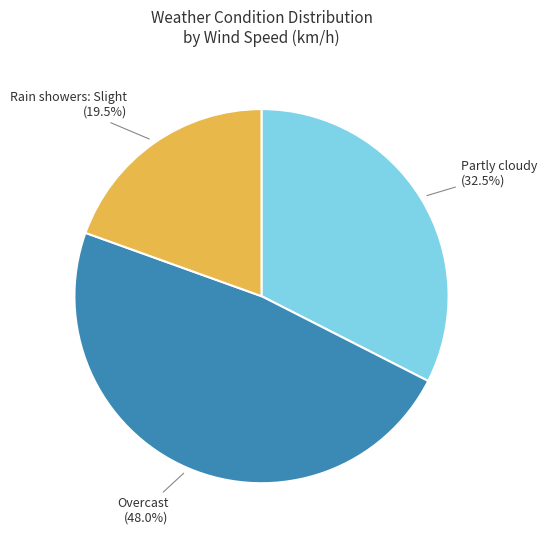

Is there a majority slice in this chart?

No